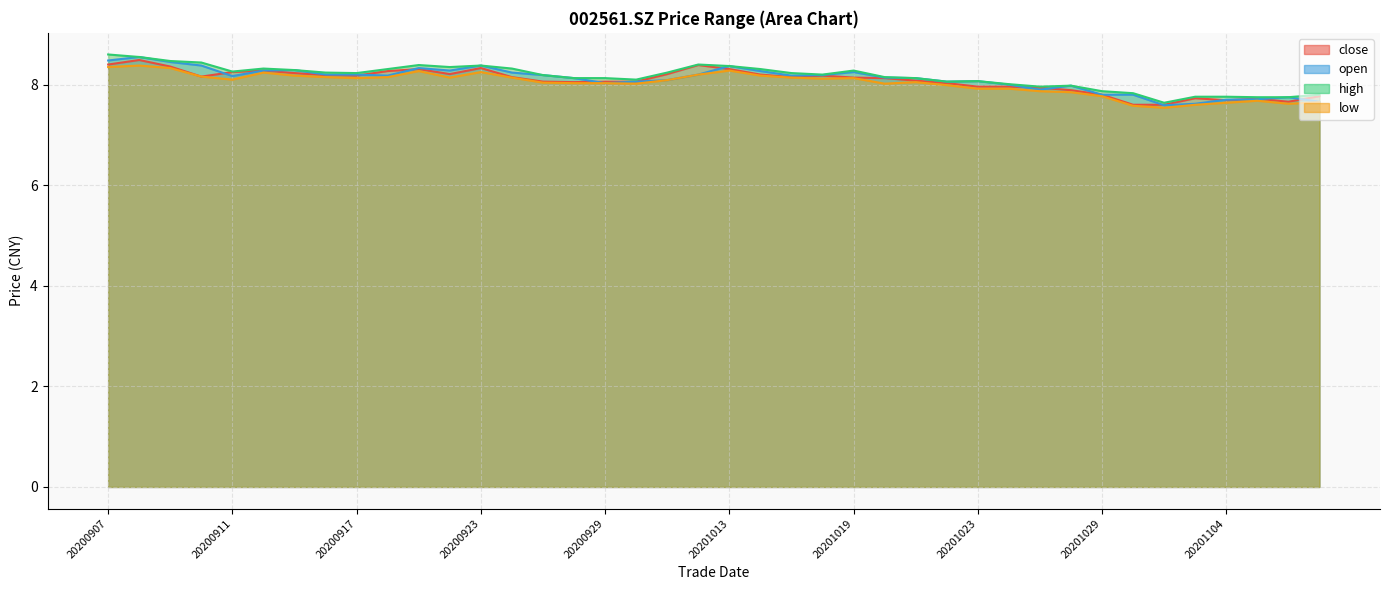

What is the average value of the open series?

8.1